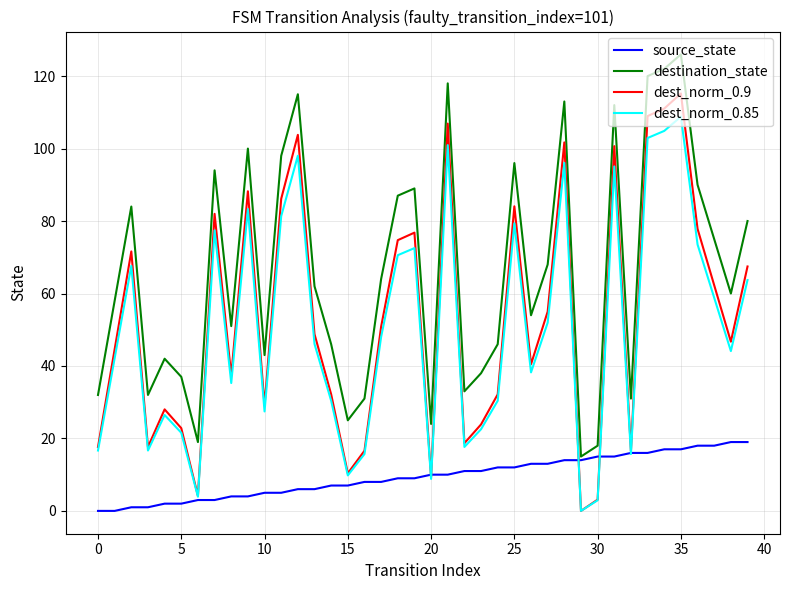

Does the chart have visible grid lines?

Yes